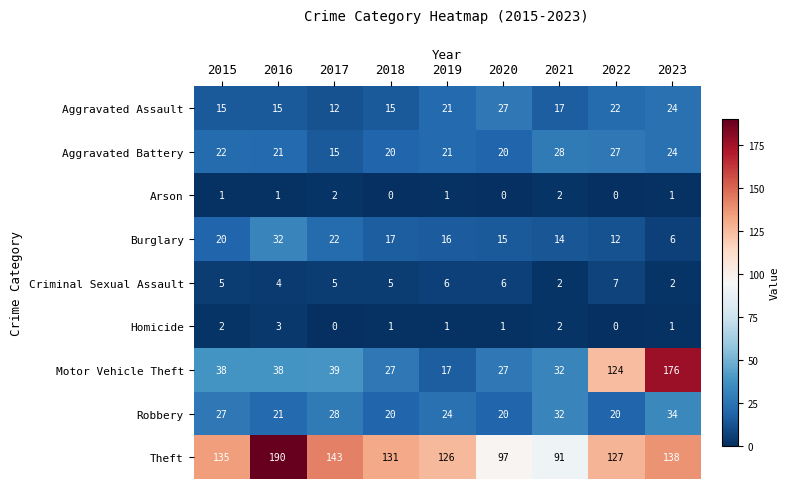

What is the sum of the Theft values at 2022 and 2017?

270